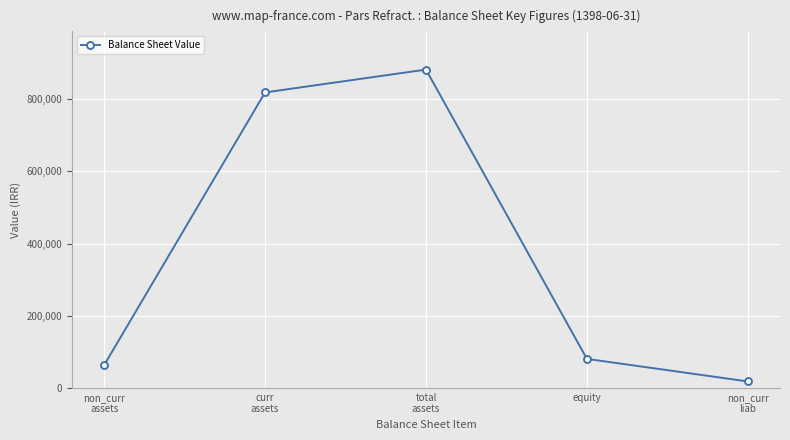

How many series are shown in this chart?

1